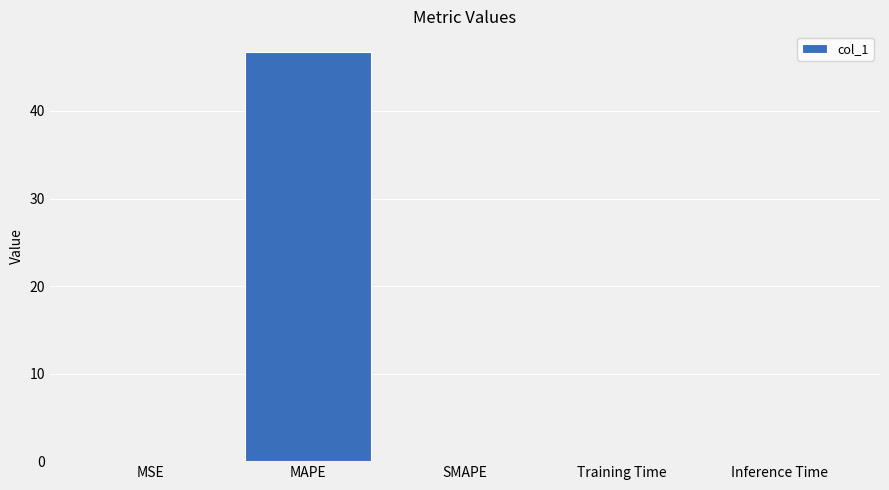

What is the maximum value shown in the chart?

46.8